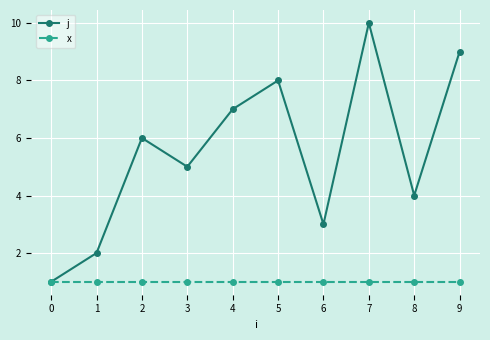

Read the x value at 0.

1